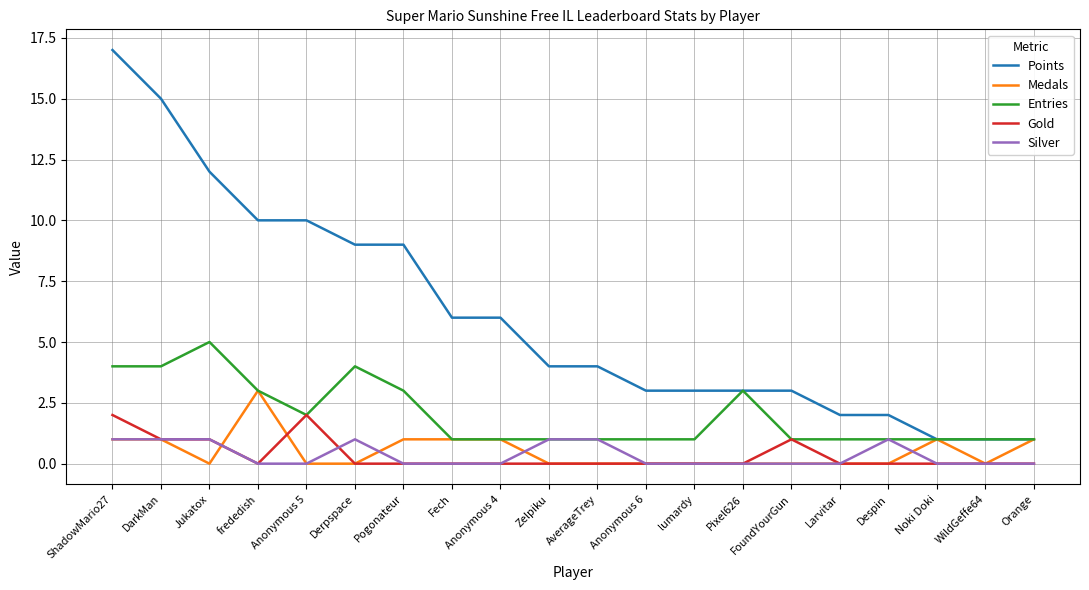

Which series has the largest total across all categories?

Points